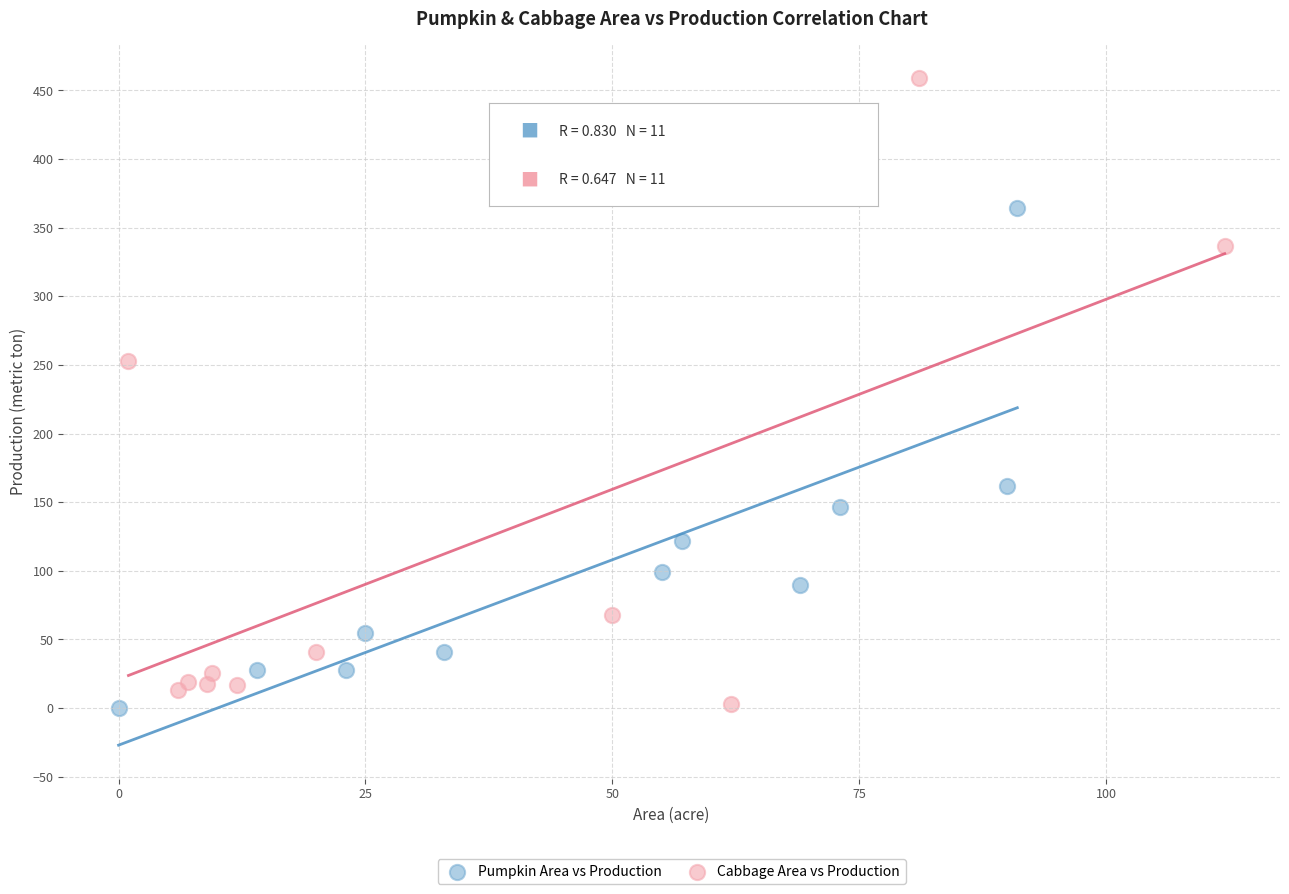

Which series reaches the maximum Y coordinate?

Cabbage Area vs Production